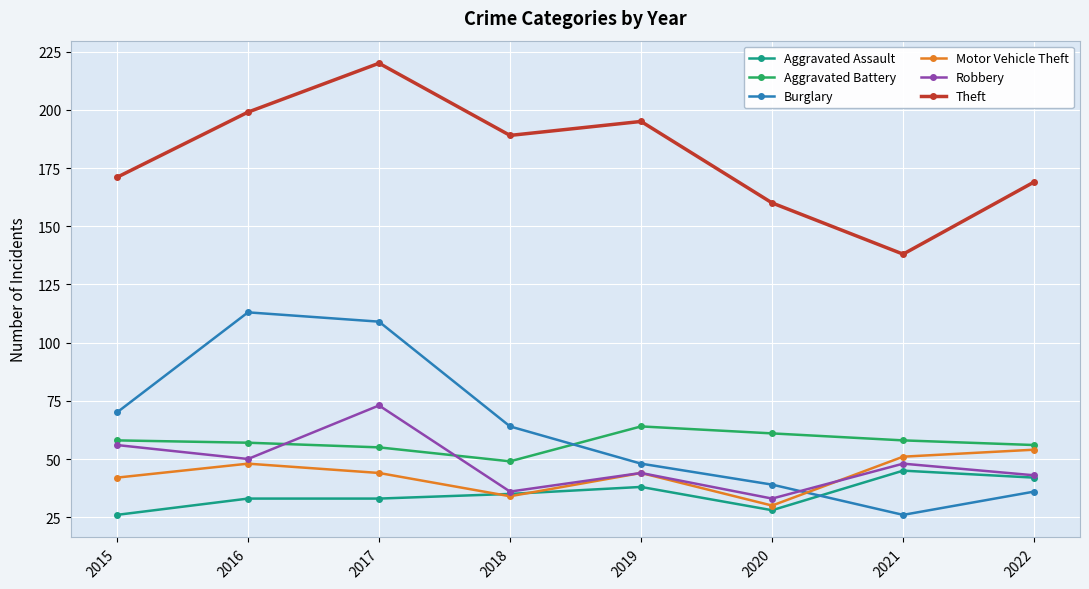

True or false: Aggravated Battery has a value of 58 at 2015.

True